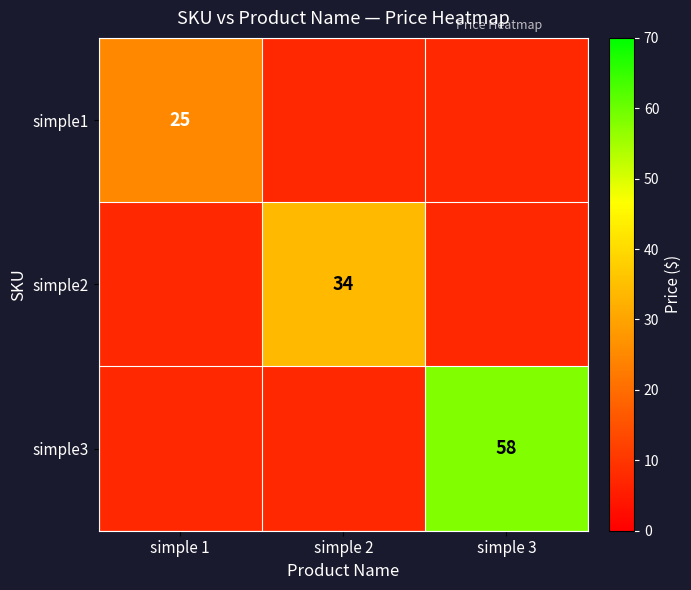

Is it true that simple2 equals 12.5 at simple 2?

False